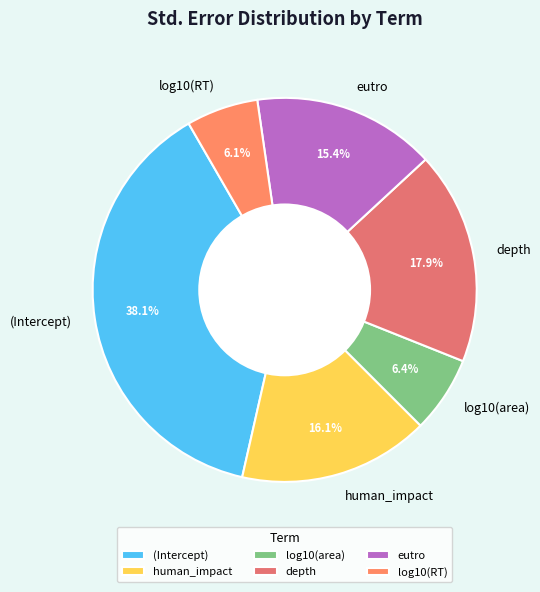

Count the number of slices in the pie.

6